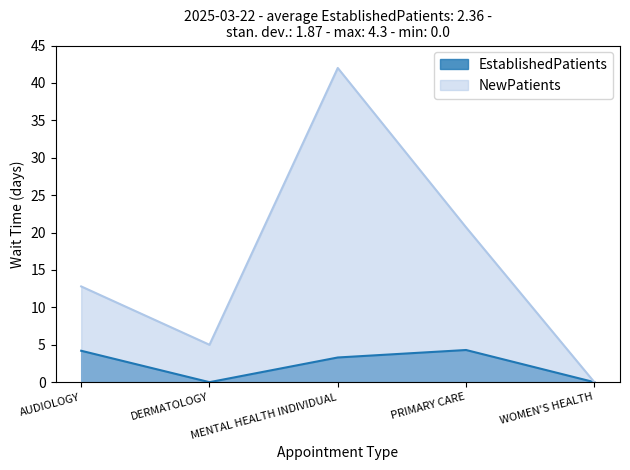

The NewPatients series shows 6.2 at PRIMARY CARE. True or false?

False